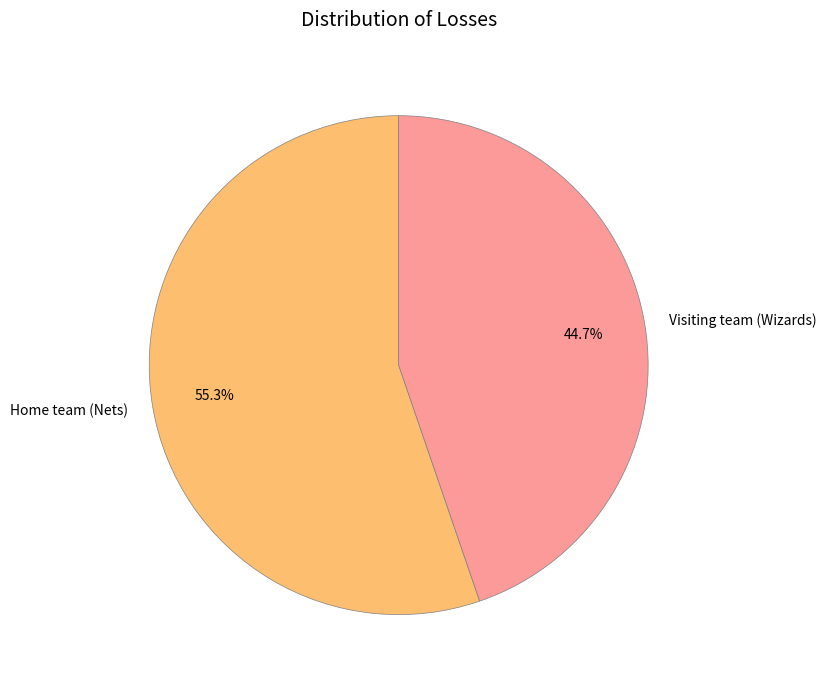

What percentage is the Home team (Nets) slice, to the nearest percent?

55%